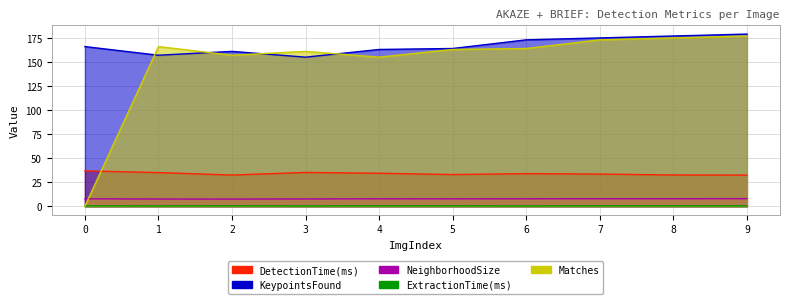

Reading left to right, list all the values displayed in this chart.

DetectionTime(ms): 36.7	35.0	32.4	35.1	34.3	32.9	33.9	33.4	32.5	32.3
KeypointsFound: 166.0	157.0	161.0	155.0	163.0	164.0	173.0	175.0	177.0	179.0
NeighborhoodSize: 7.7	7.5	7.5	7.6	7.7	7.7	7.7	7.8	7.8	7.9
ExtractionTime(ms): 0.4	0.3	0.4	0.3	0.4	0.4	0.3	0.4	0.4	0.4
Matches: 0.0	166.0	157.0	161.0	155.0	163.0	164.0	173.0	175.0	177.0